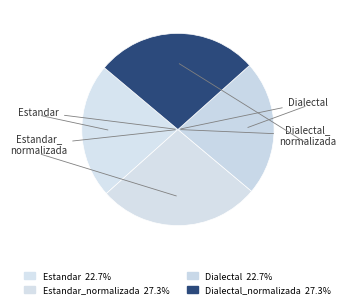

How many slices are in this pie chart?

4